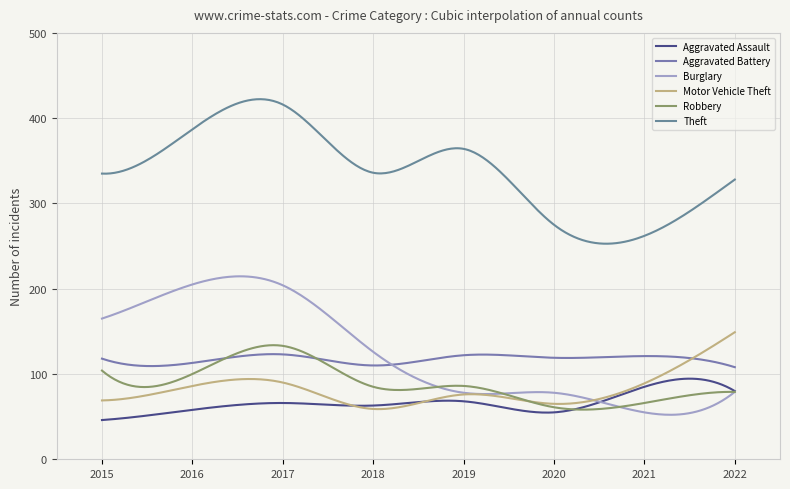

Is this an area chart (filled region under the line)?

No